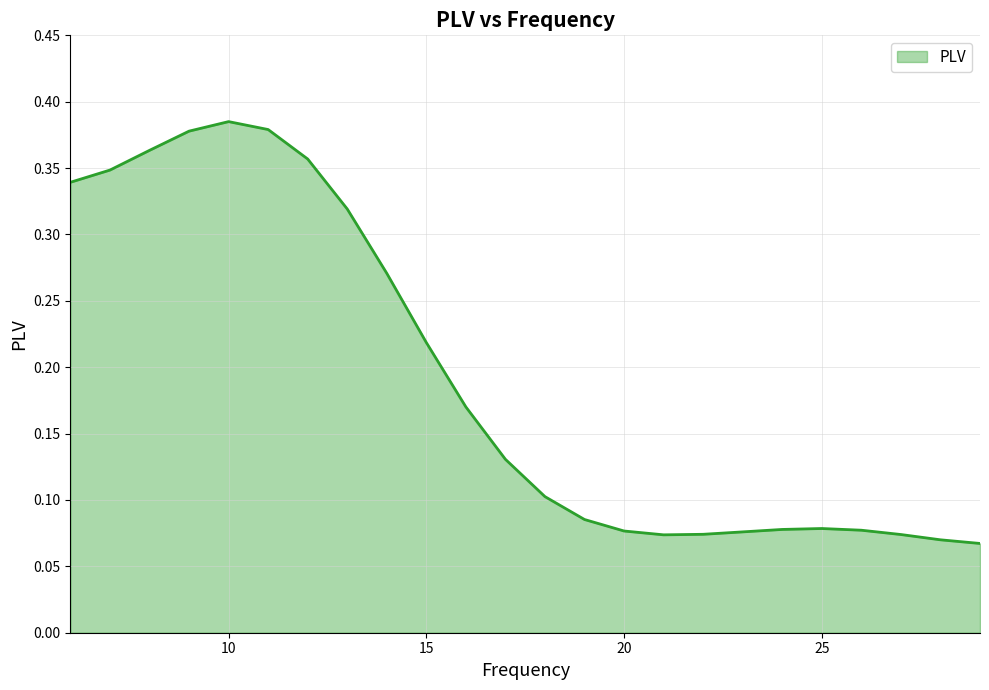

Does the chart display data point markers on the line(s)?

No